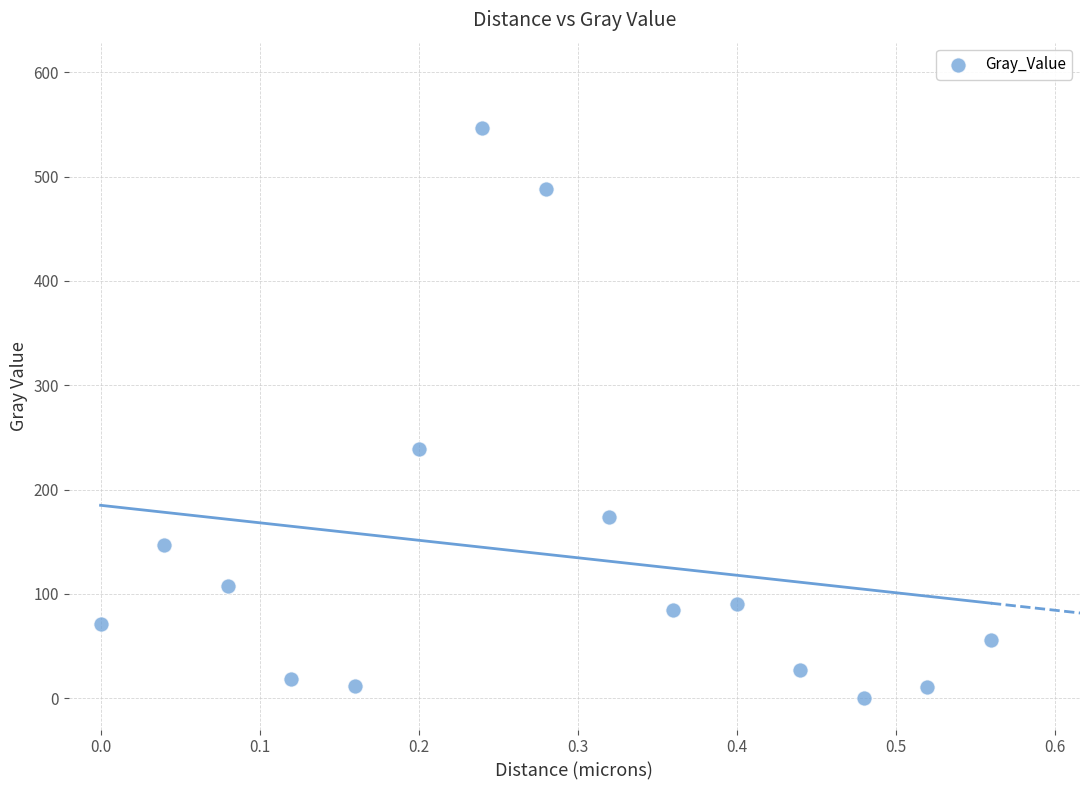

What is the range of Y values (max minus min)?

546.4